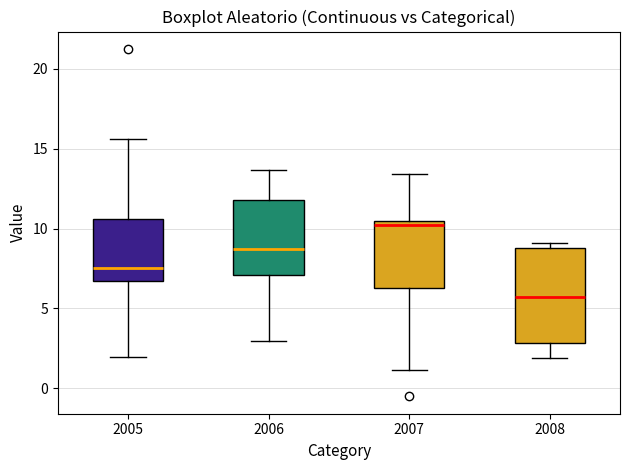

Which box is the tallest, from its lower edge to its upper edge?

2008